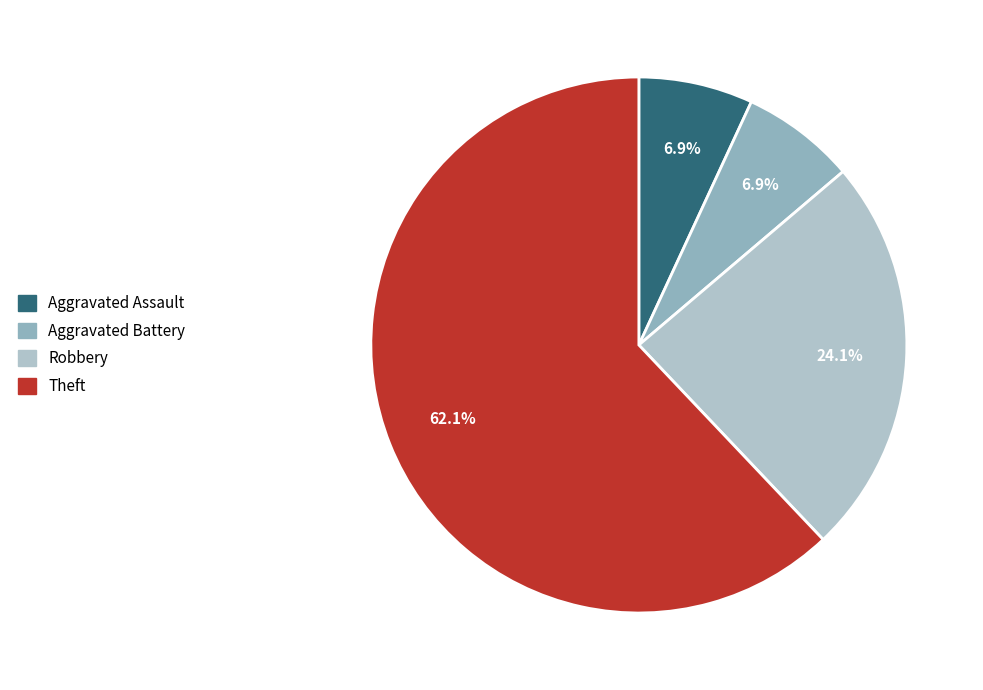

What portion of the pie excludes Robbery?

75.9%